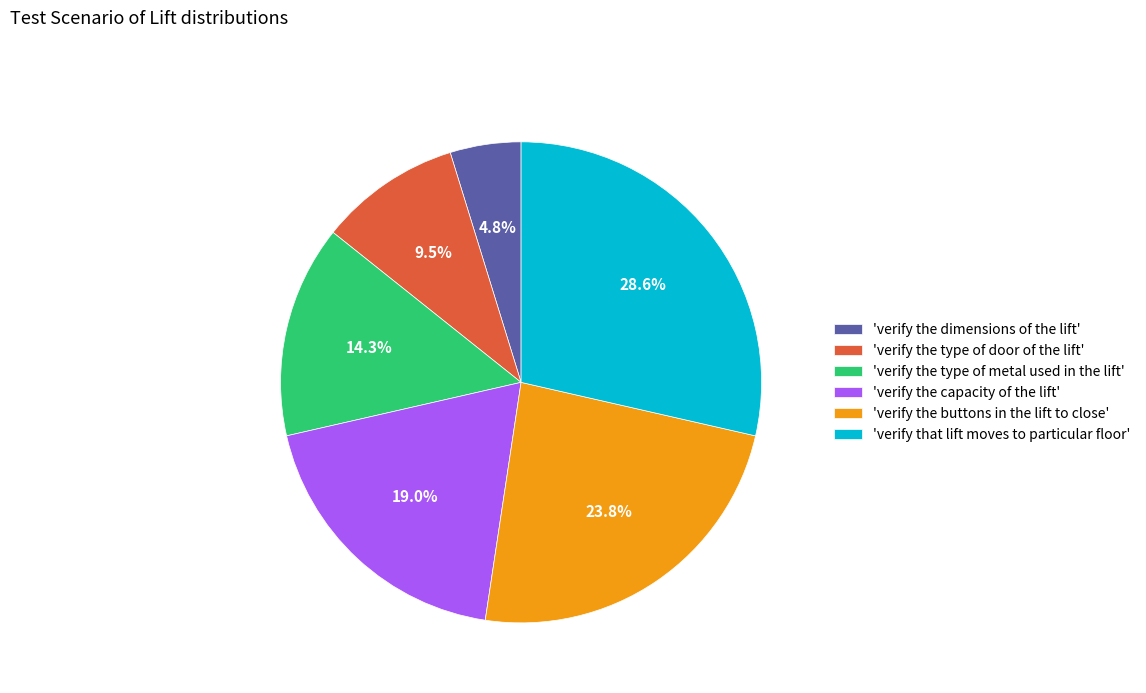

Does 'verify that lift moves to particular floor' represent more than half of the total?

No